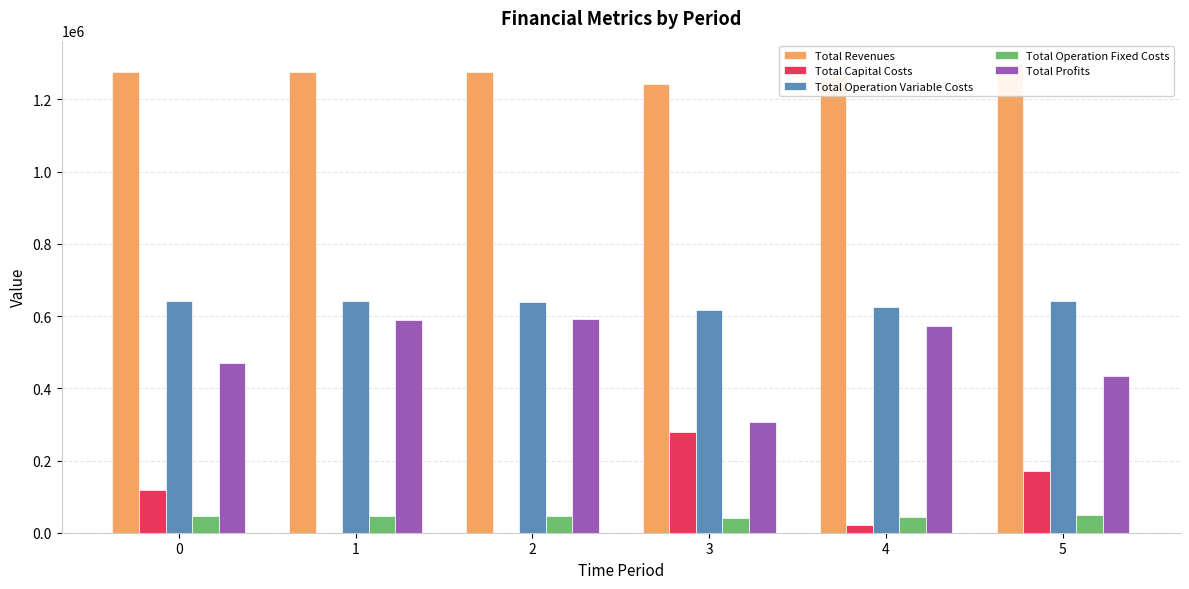

Reading left to right, extract all data points from this chart.

Total Revenues: 1277147.4	1277147.4	1277147.4	1243983.8	1261292.4	1297933.9
Total Capital Costs: 118400.0	0.0	0.0	277600.0	20800.0	171200.0
Total Operation Variable Costs: 643101.6	640759.4	638414.0	618187.7	625201.4	642472.6
Total Operation Fixed Costs: 46069.8	46069.8	46069.8	41614.2	43799.9	49348.5
Total Profits: 469576.0	590318.2	592663.6	306581.9	571491.1	434912.8